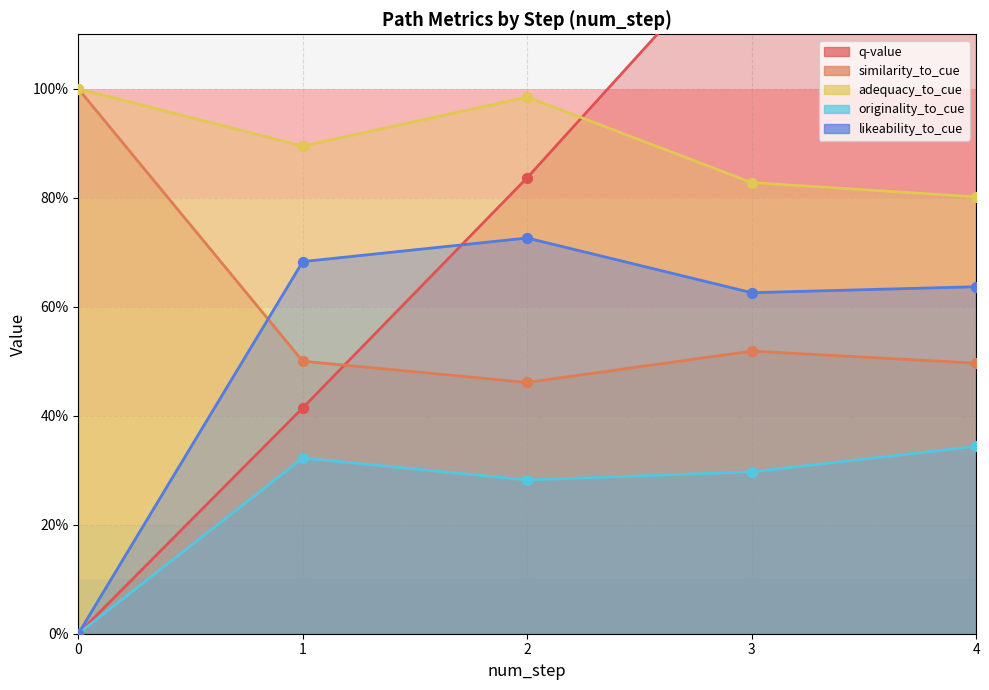

At how many categories does at least one series exceed 0?

5